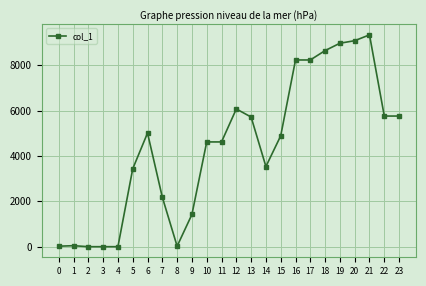

Which label corresponds to the largest value in the chart?

21